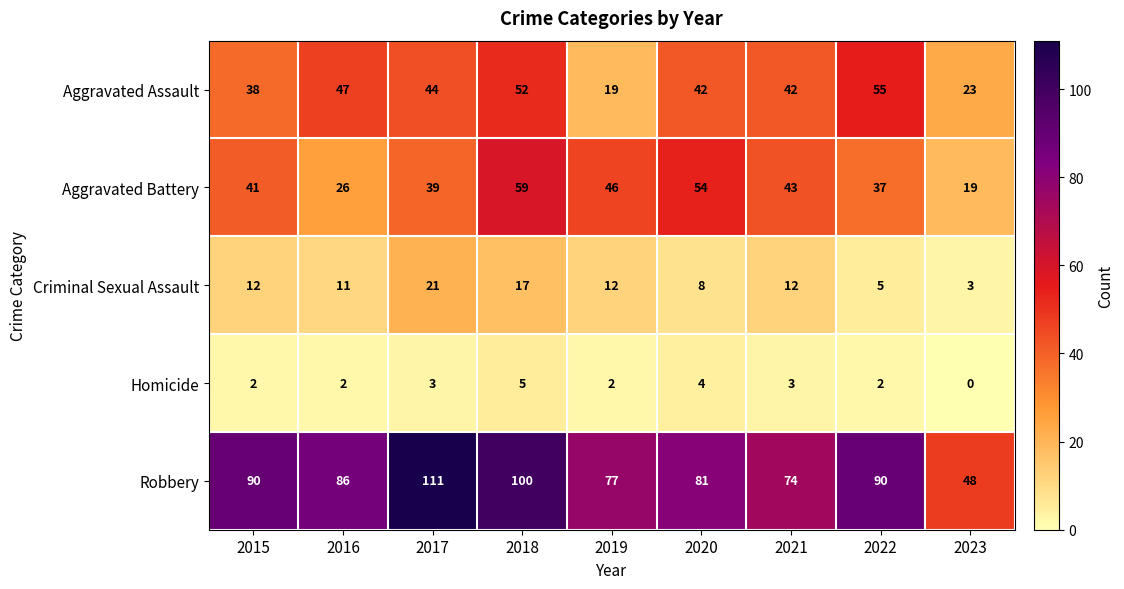

At how many categories does at least one series exceed 76?

7